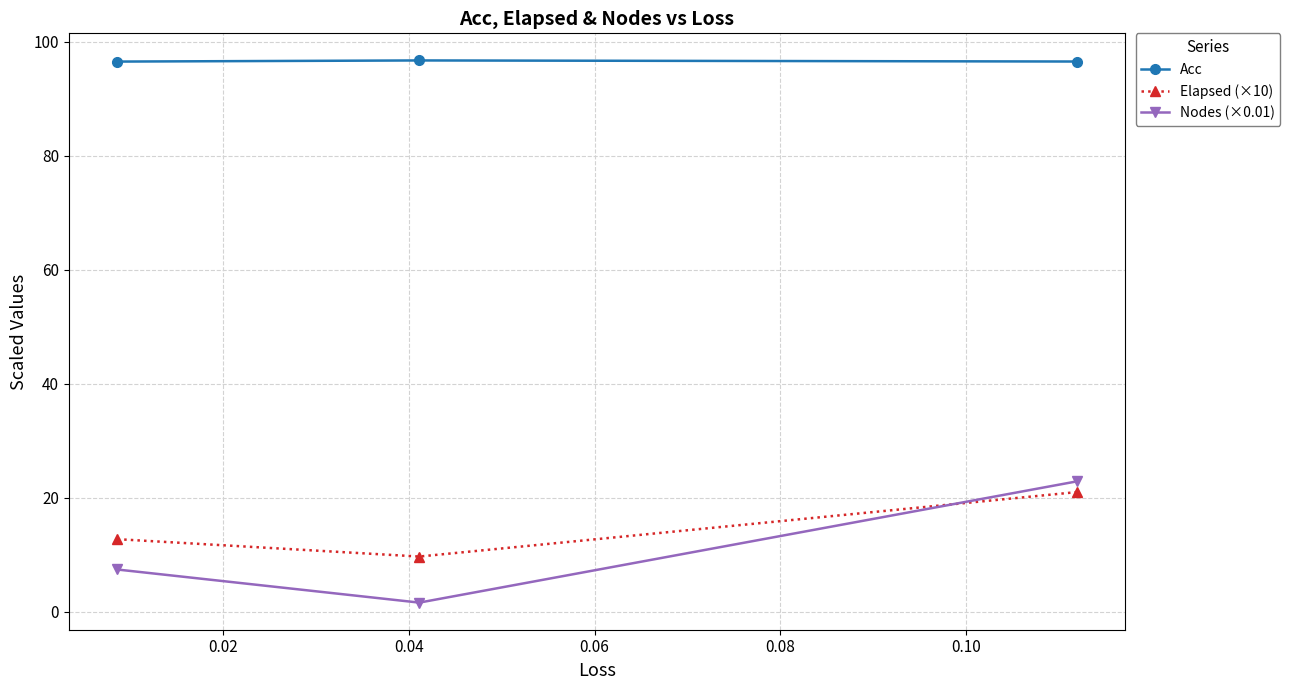

What is the difference between the second highest and minimum values in the Elapsed (×10) series?

3.1